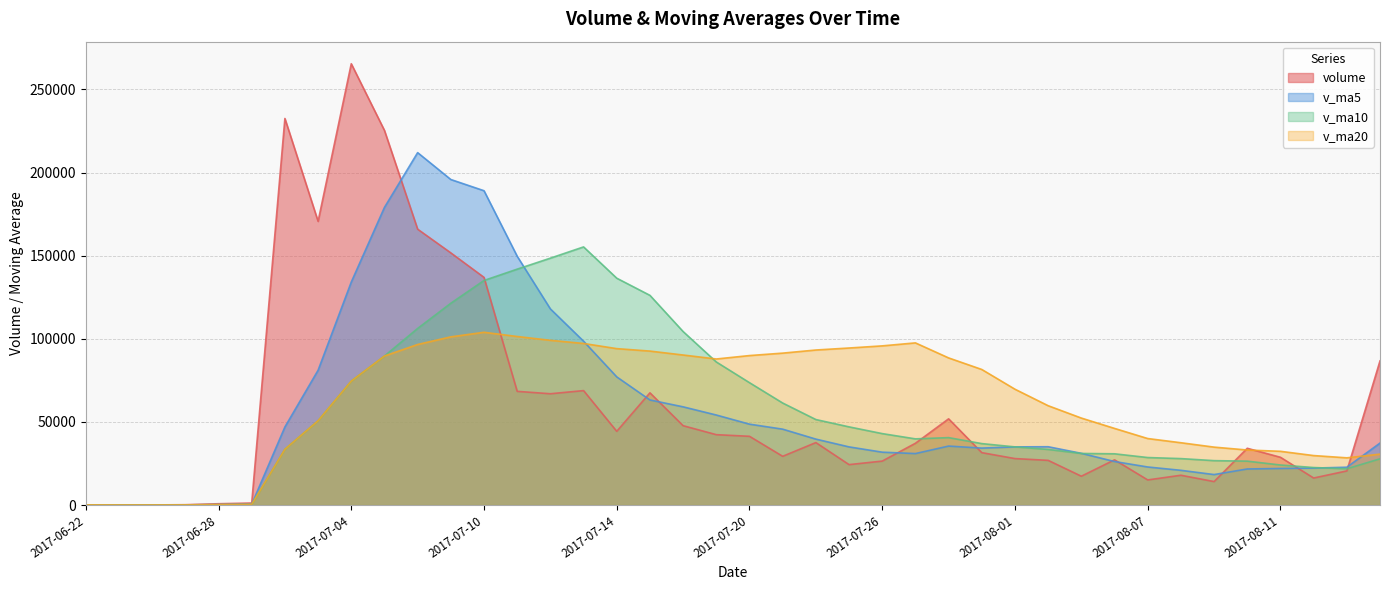

Where does the v_ma5 series first go above 35089?

2017-06-30